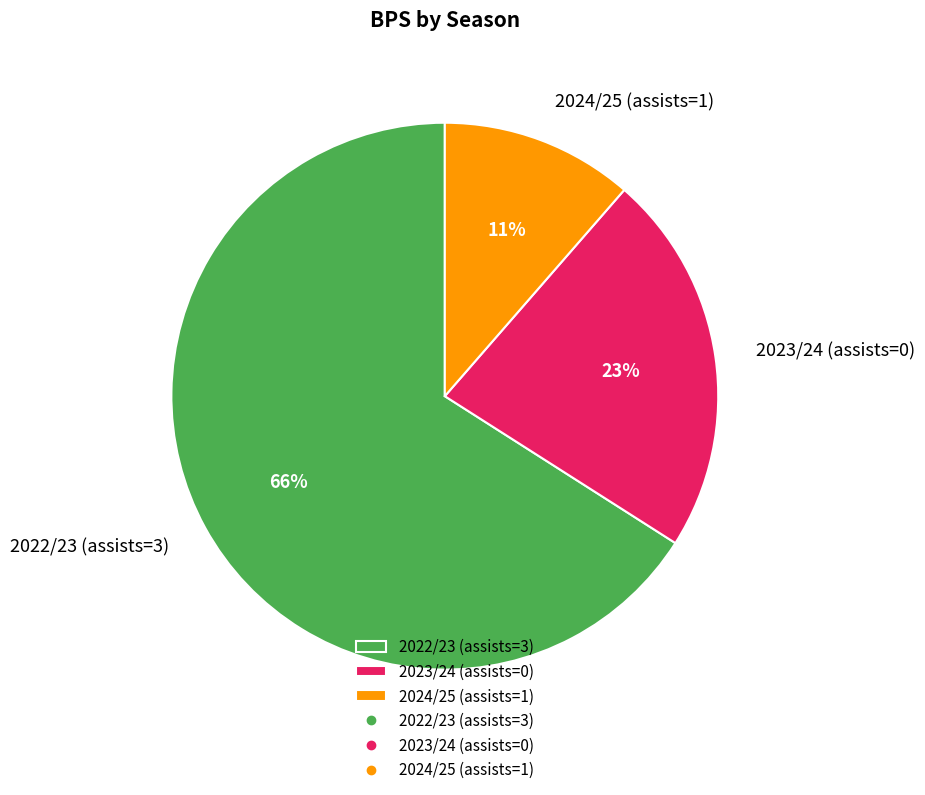

True or false: 2022/23 (assists=3) accounts for 66% of the total.

True